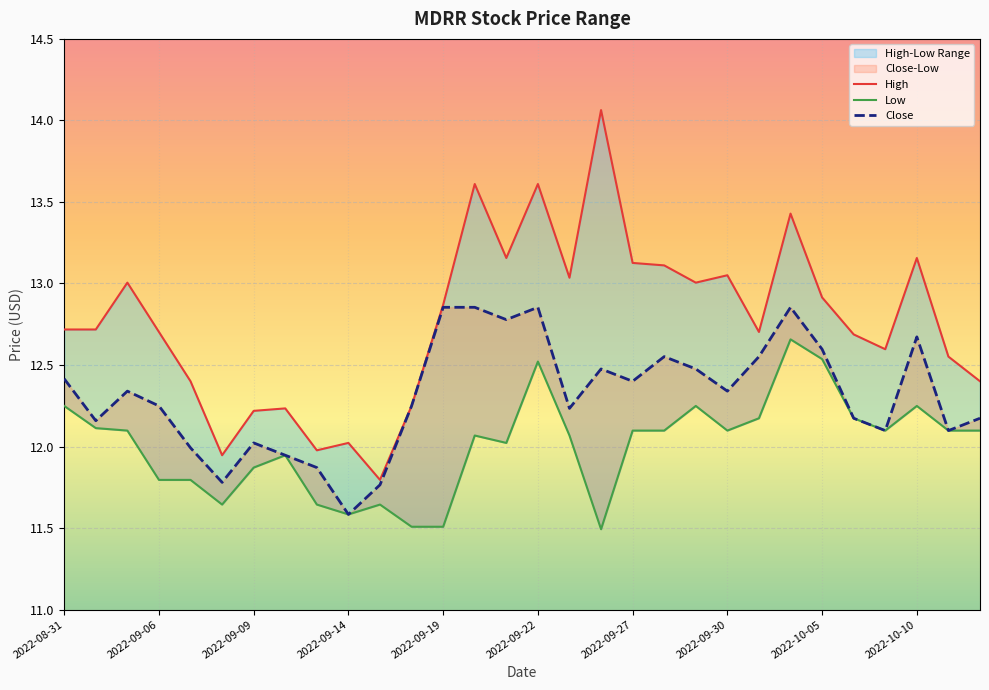

Does the chart display data point markers on the line(s)?

No